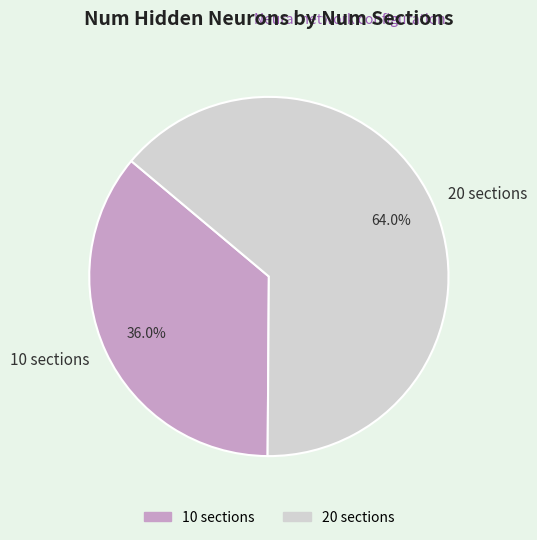

To the nearest percent, what percentage of the pie is 10 sections?

36%